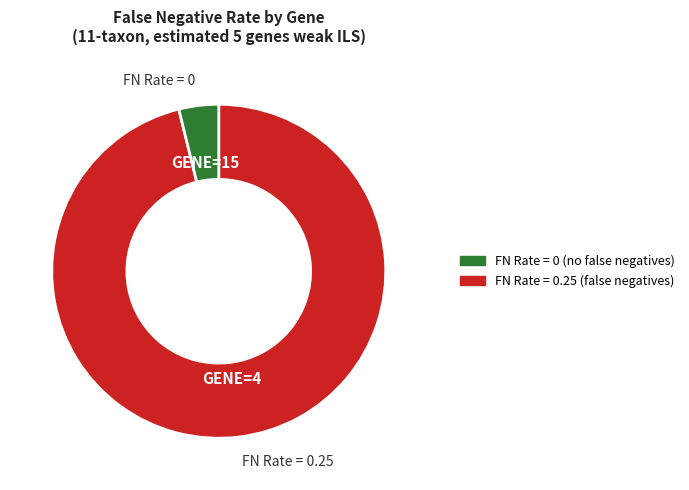

Is there any slice that represents more than half of the pie?

Yes